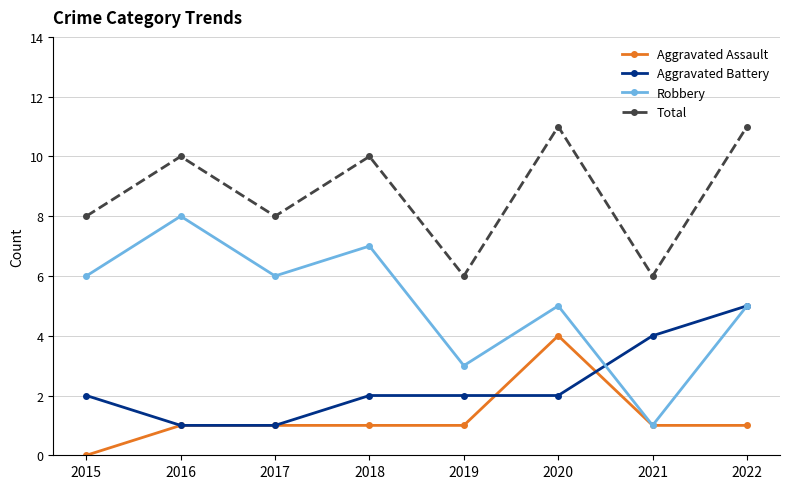

What is the lowest value of the Aggravated Battery series?

1